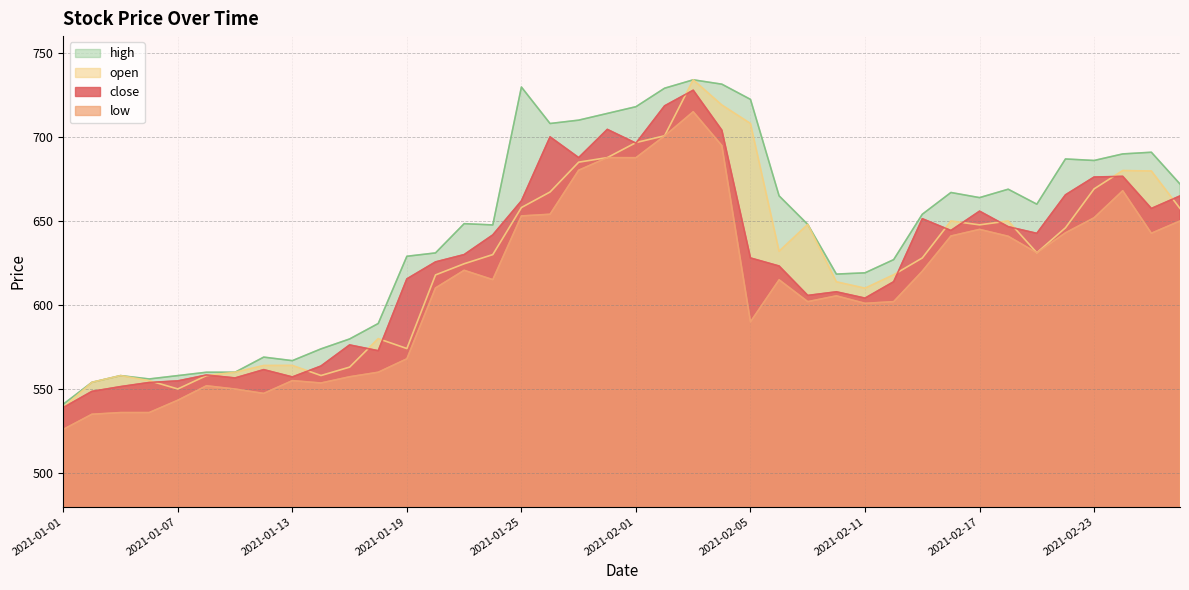

What is the sum of all open values?

25066.9